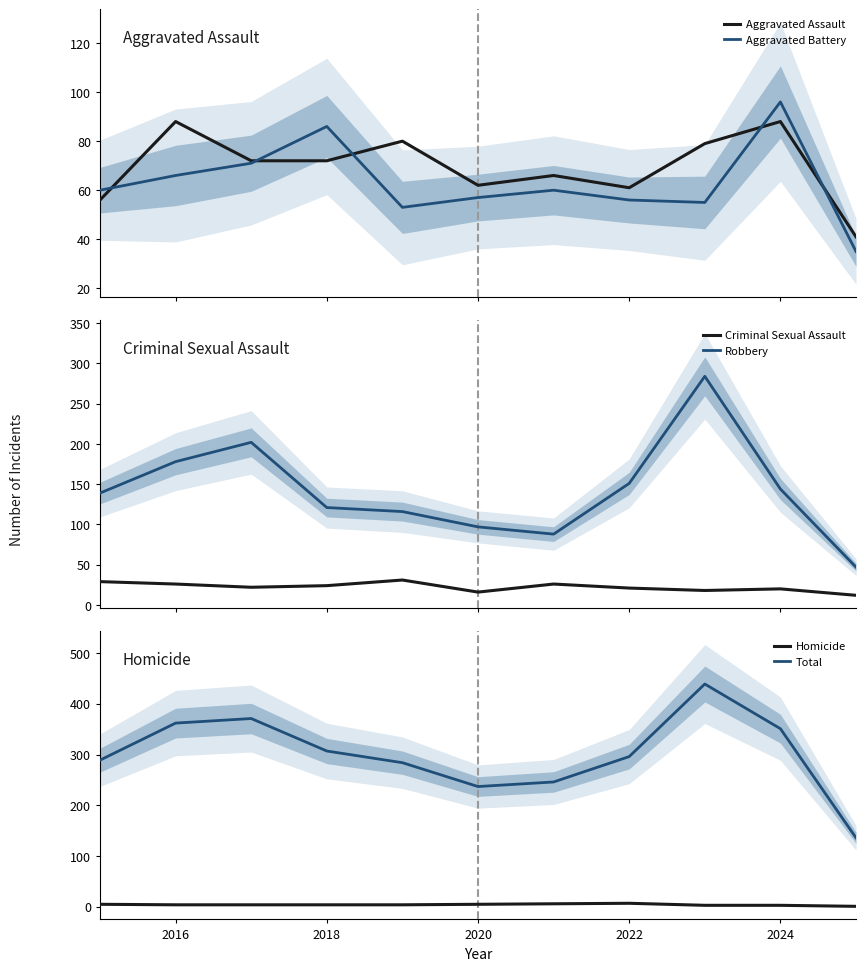

The value of Total at 2020 is 362. True or false?

False